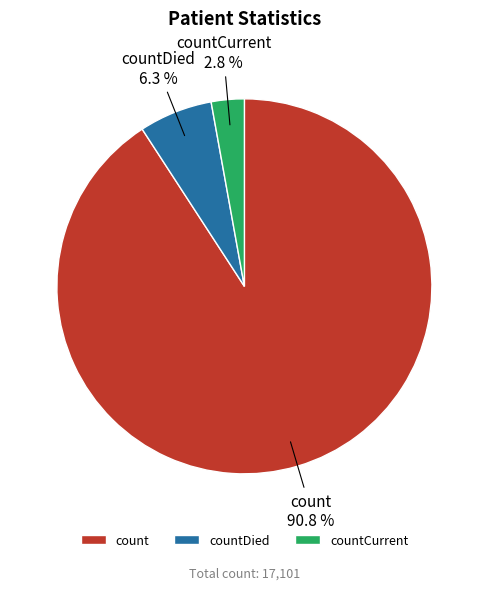

To the nearest percent, what is the difference between the largest and smallest slice percentages?

88%